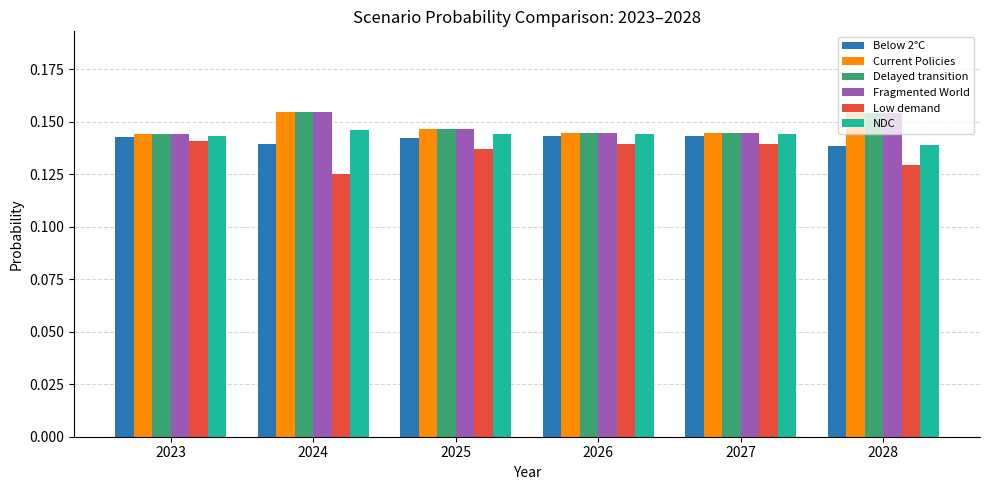

What are all the series names shown in the legend?

Below 2°C, Current Policies, Delayed transition, Fragmented World, Low demand, NDC